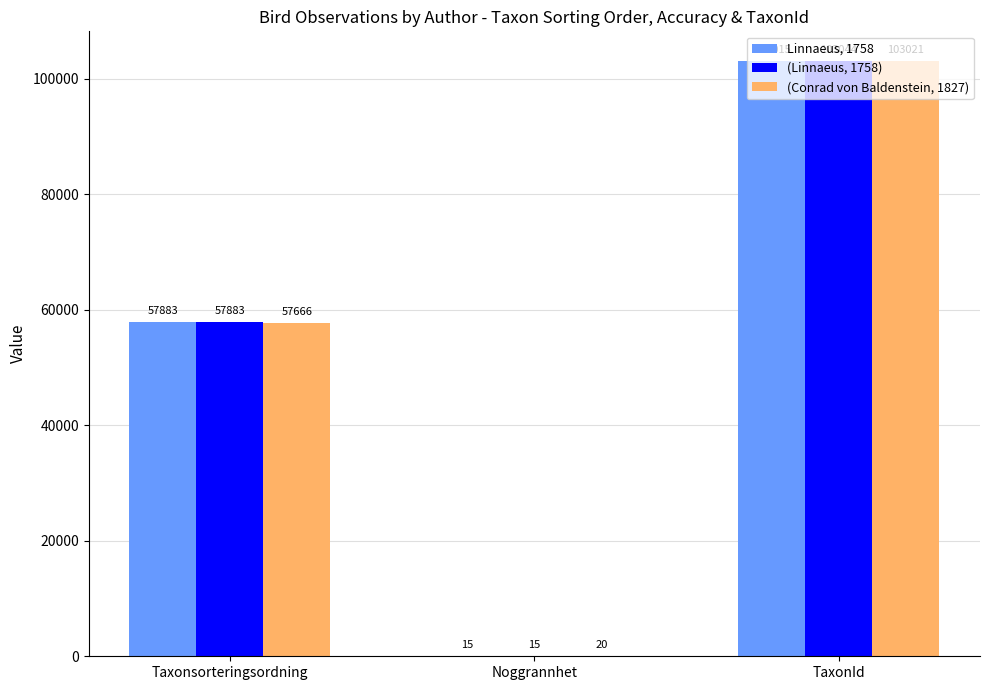

What are all the series names shown in the legend?

Linnaeus, 1758, (Linnaeus, 1758), (Conrad von Baldenstein, 1827)